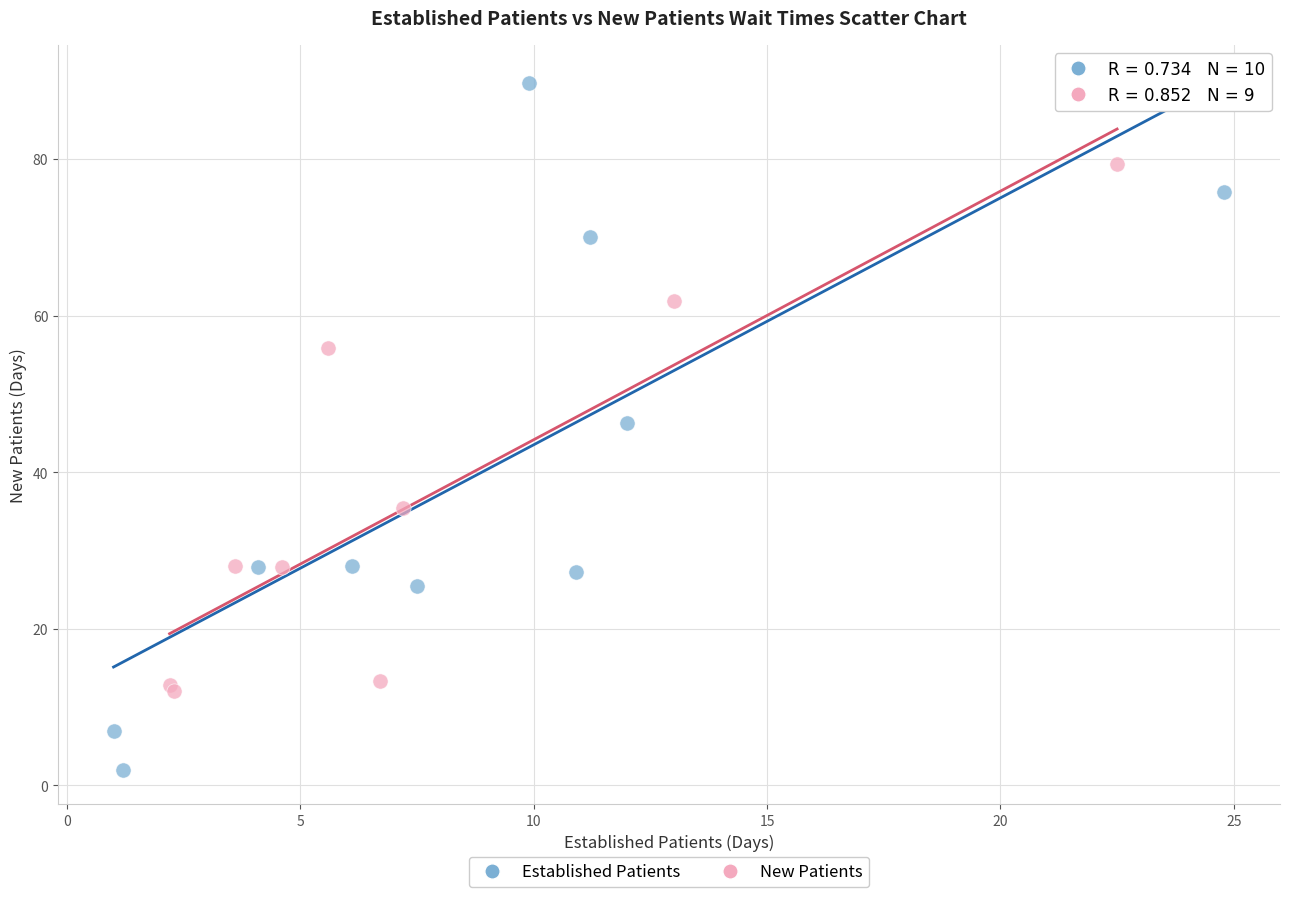

Which series contains the highest Y value?

Established Patients